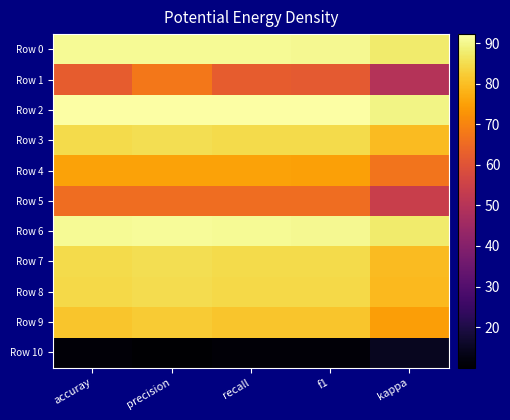

Which series changed the most between precision and f1?

Row 1